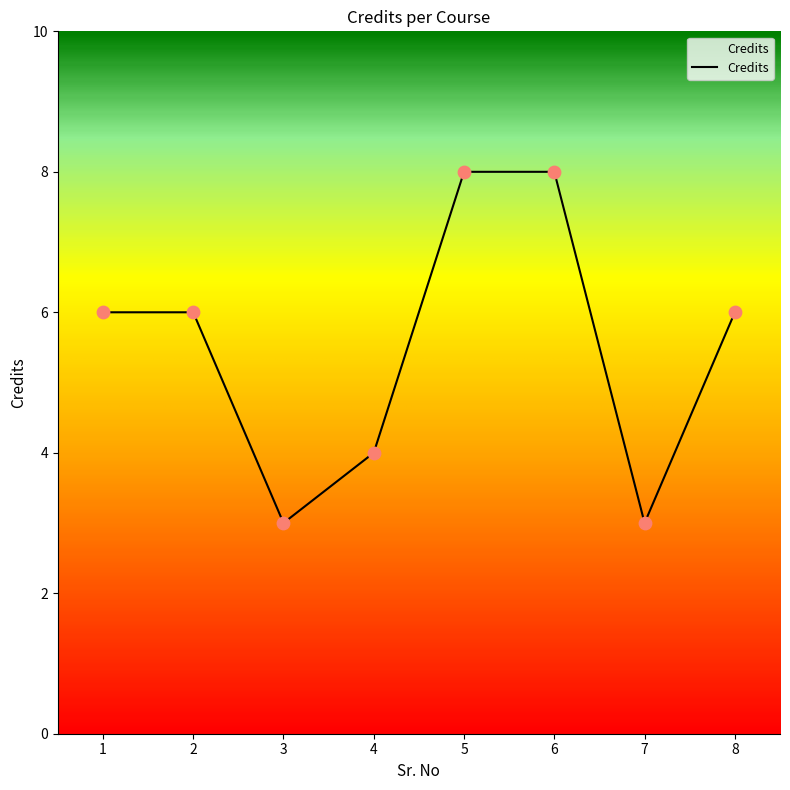

What is the change in value from 4 to 5?

+4